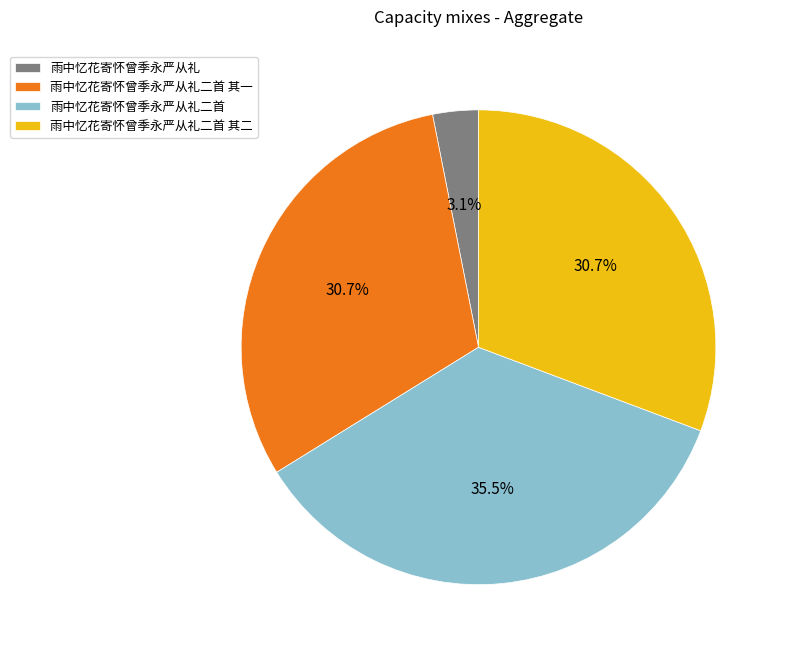

Is there a majority slice in this chart?

No